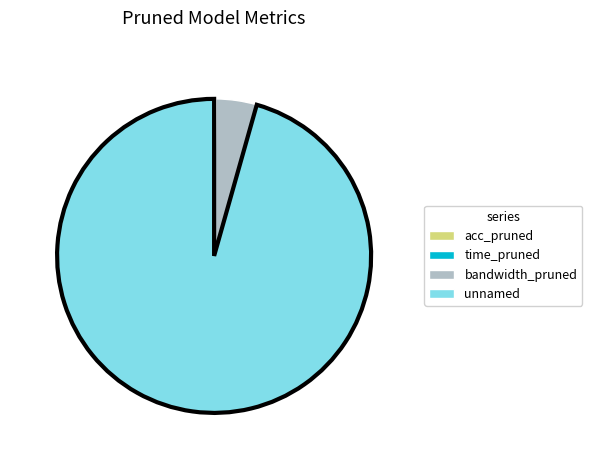

Does any single category account for the majority?

Yes